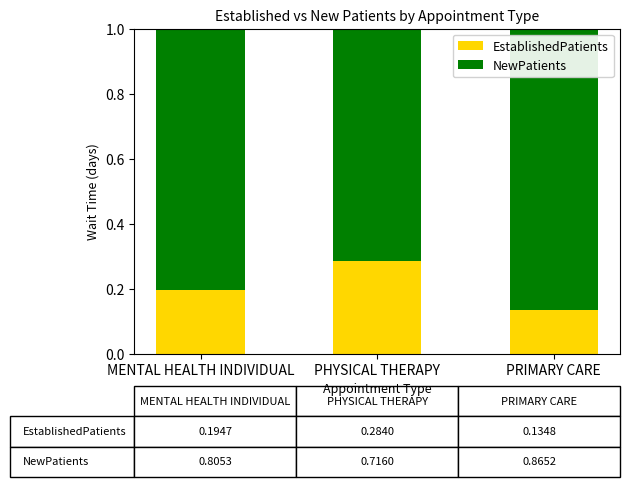

Count the EstablishedPatients values in the range 0 to 1.

3